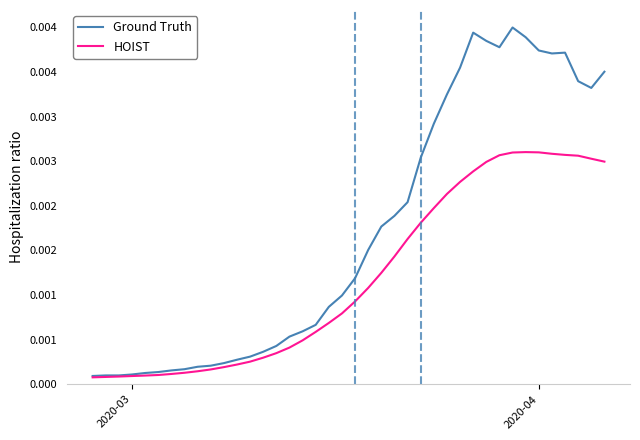

At how many categories does at least one series exceed 0?

40